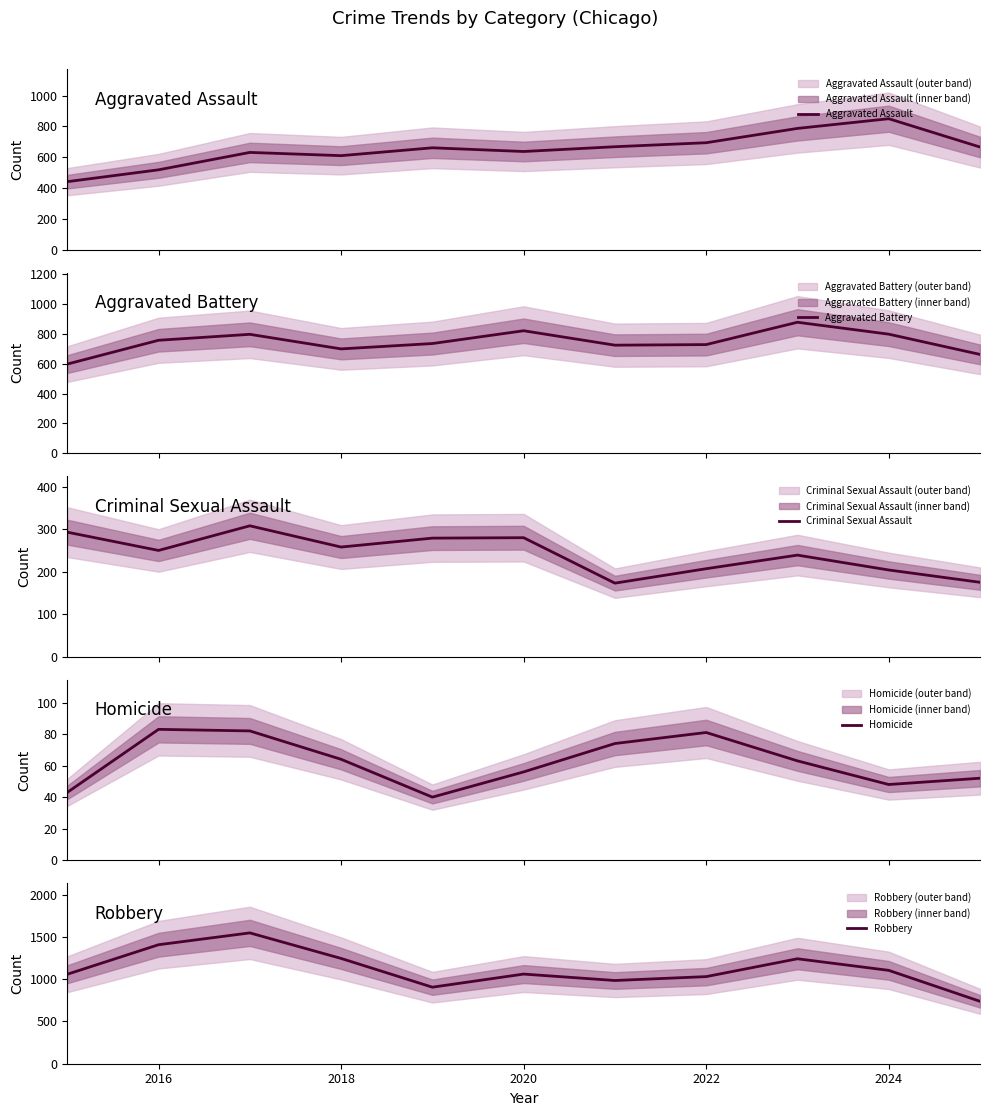

What is the difference between the second highest and second lowest values in the Aggravated Assault series?

269